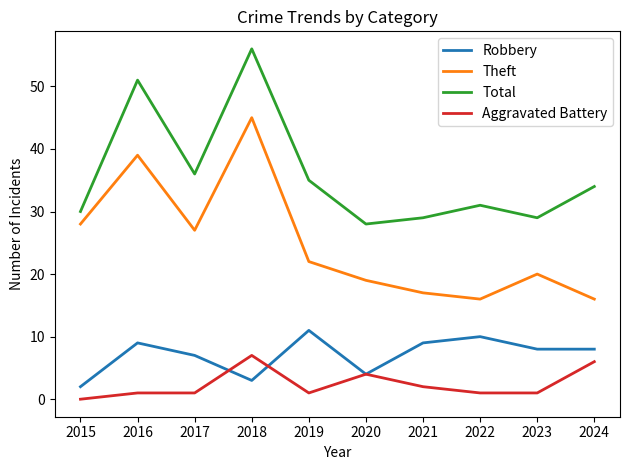

What is the average value of the Aggravated Battery series?

2